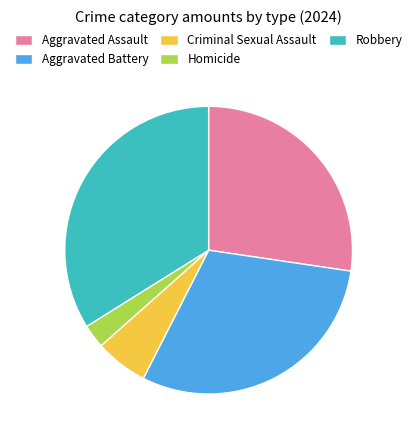

Does any single category account for the majority?

No